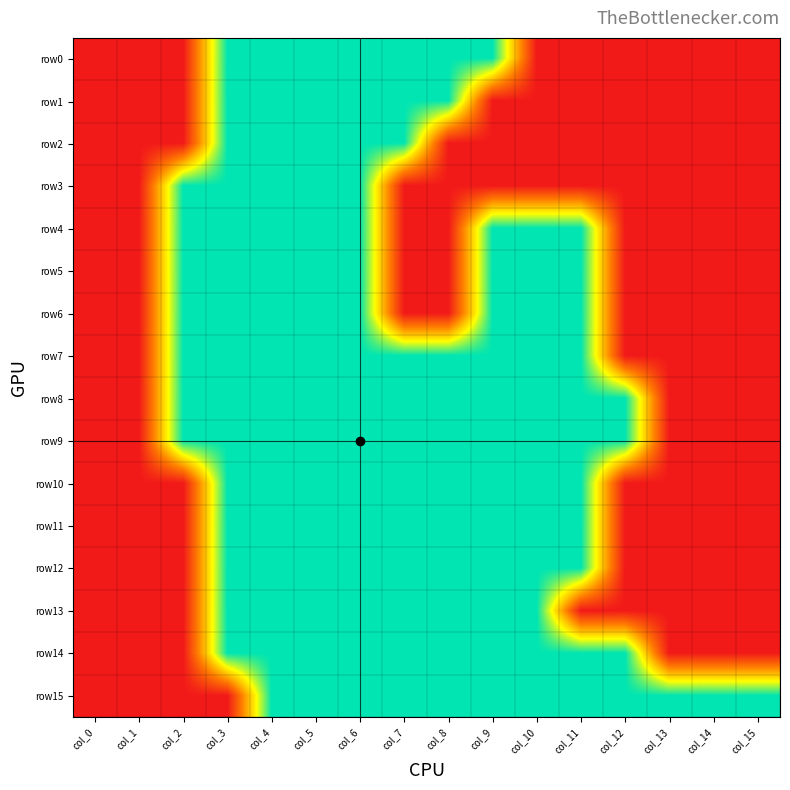

Which label corresponds to the smallest value in the chart?

col_0